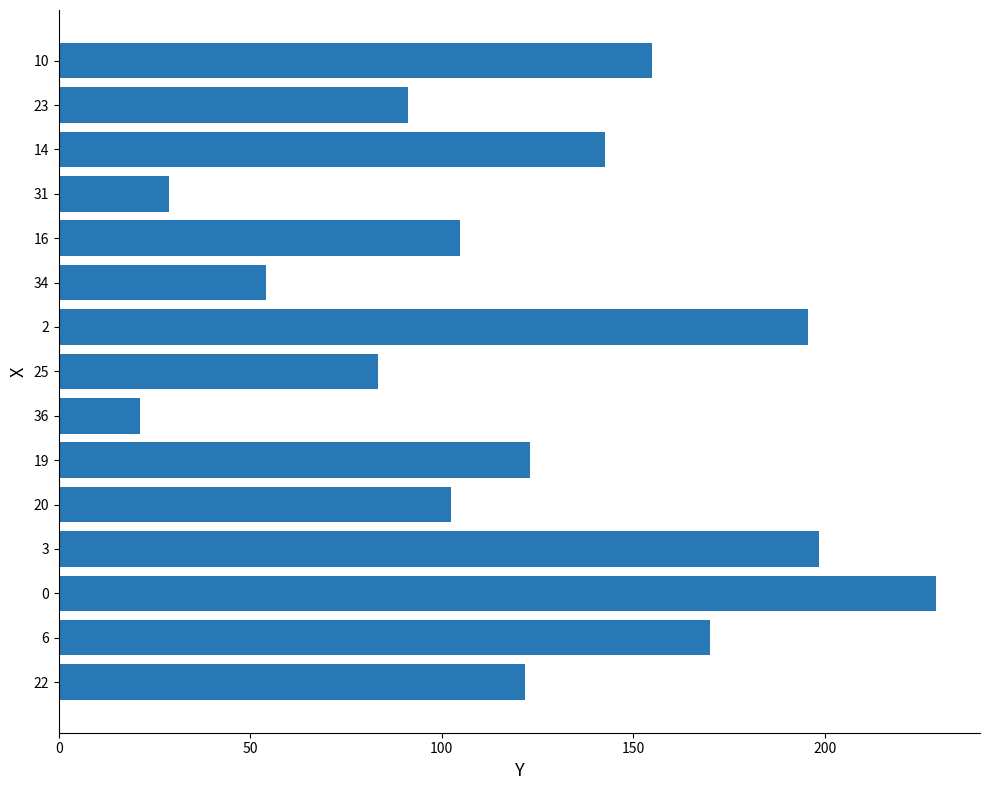

What is the difference between the second highest and minimum values?

177.2